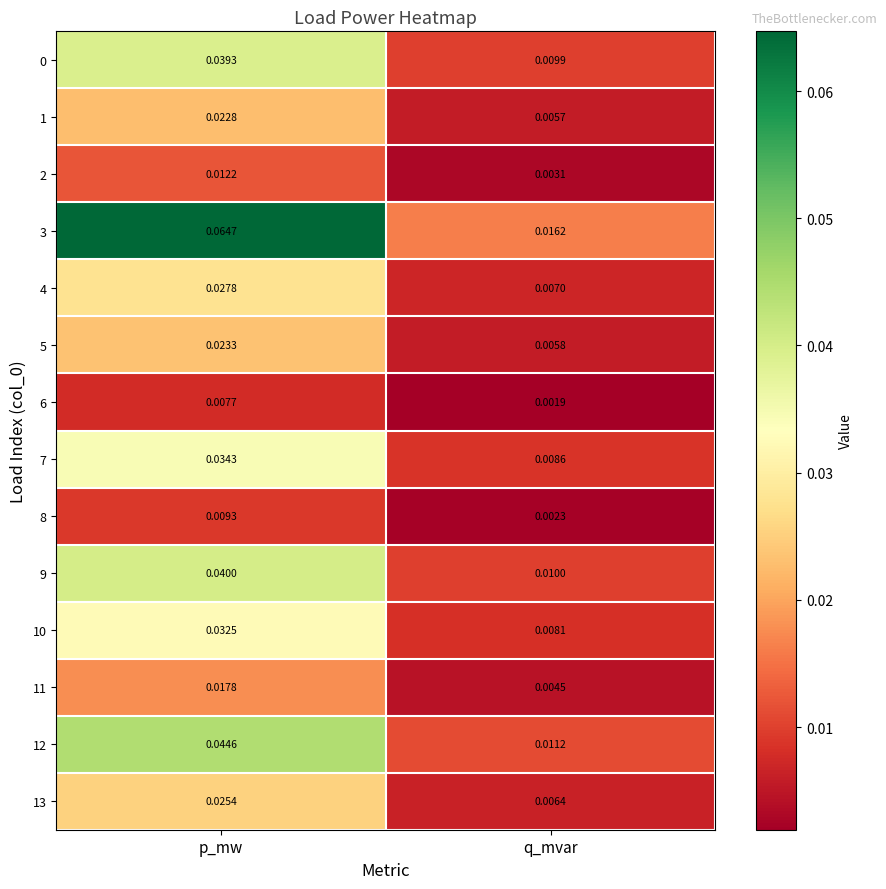

At which label is 11 closest to 0?

q_mvar